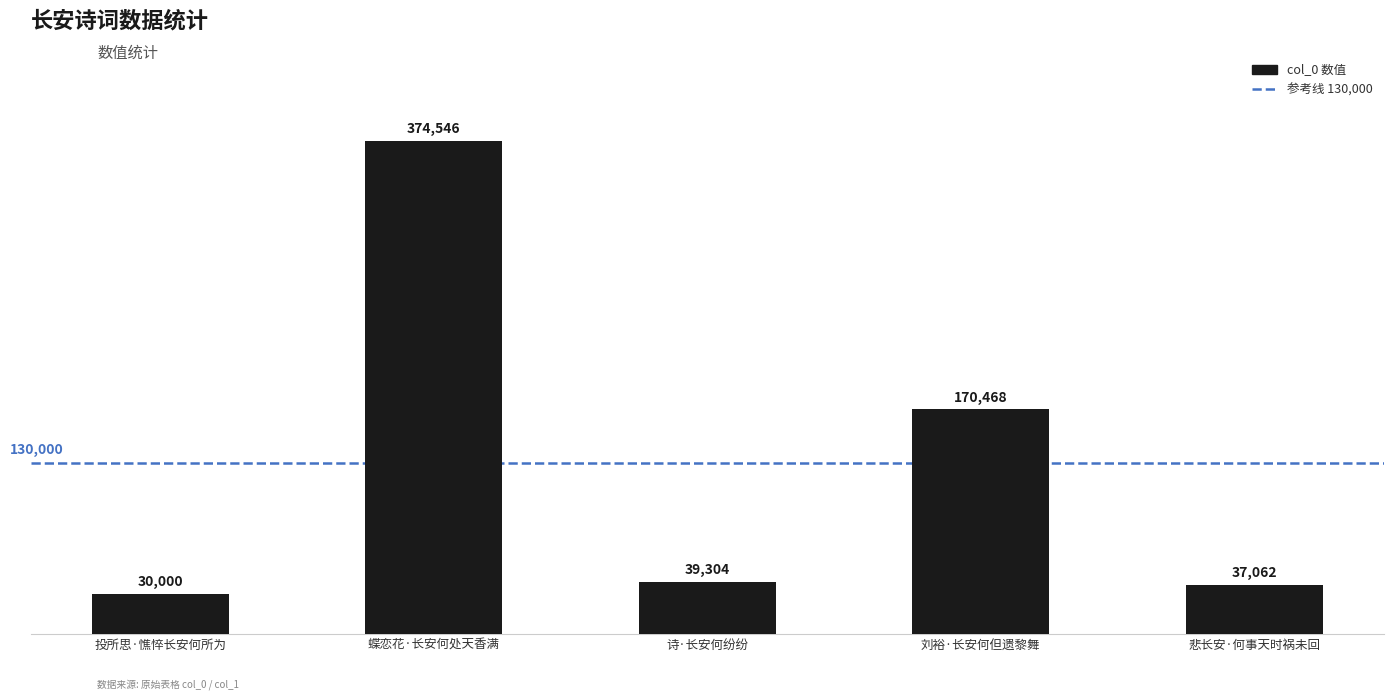

Reading left to right, list all the values displayed in this chart.

投所思·憔悴长安何所为=30000	蝶恋花·长安何处天香满=374546	诗·长安何纷纷=39304	刘裕·长安何但遗黎舞=170468	悲长安·何事天时祸未回=37062